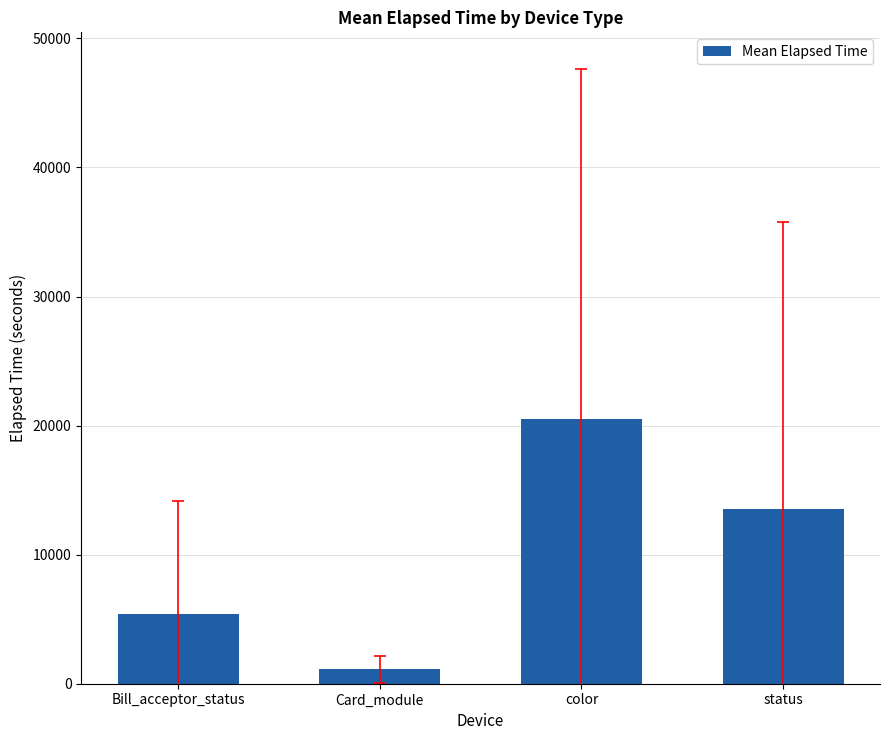

What position from the right is Card_module?

3